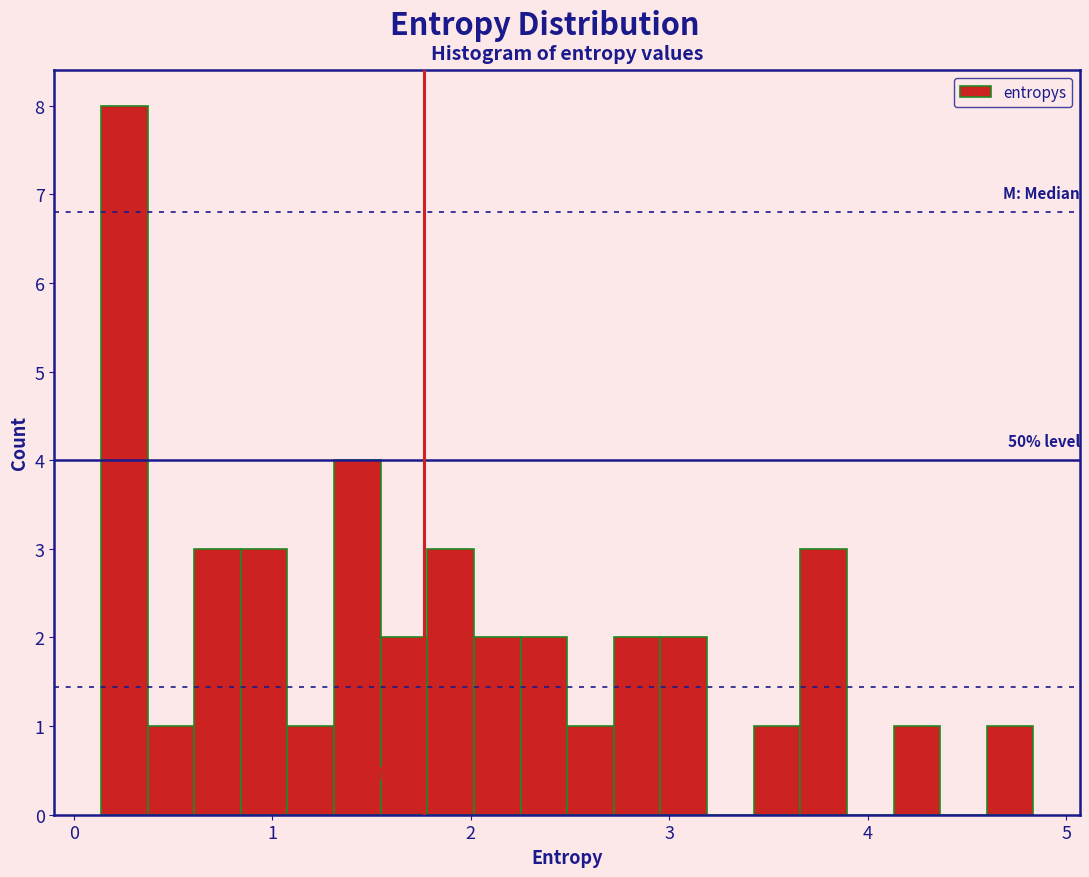

Around what value on the x-axis is the tallest bar? Give the approximate position of its centre, as read against the axis.

0.3